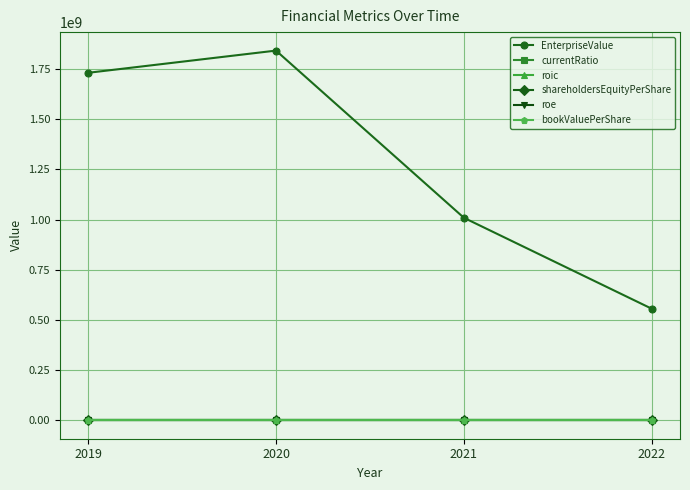

Reading left to right, list all the values displayed in this chart.

EnterpriseValue: 1731503922.1	1842177716.4	1008926199.9	555561437.8
currentRatio: 2.6	2.0	1.5	1.4
roic: 0.0	0.1	-0.2	0.0
shareholdersEquityPerShare: 0.3	0.3	-0.5	0.5
roe: -0.0	0.1	-1.0	1.6
bookValuePerShare: 0.3	0.3	-0.5	0.5